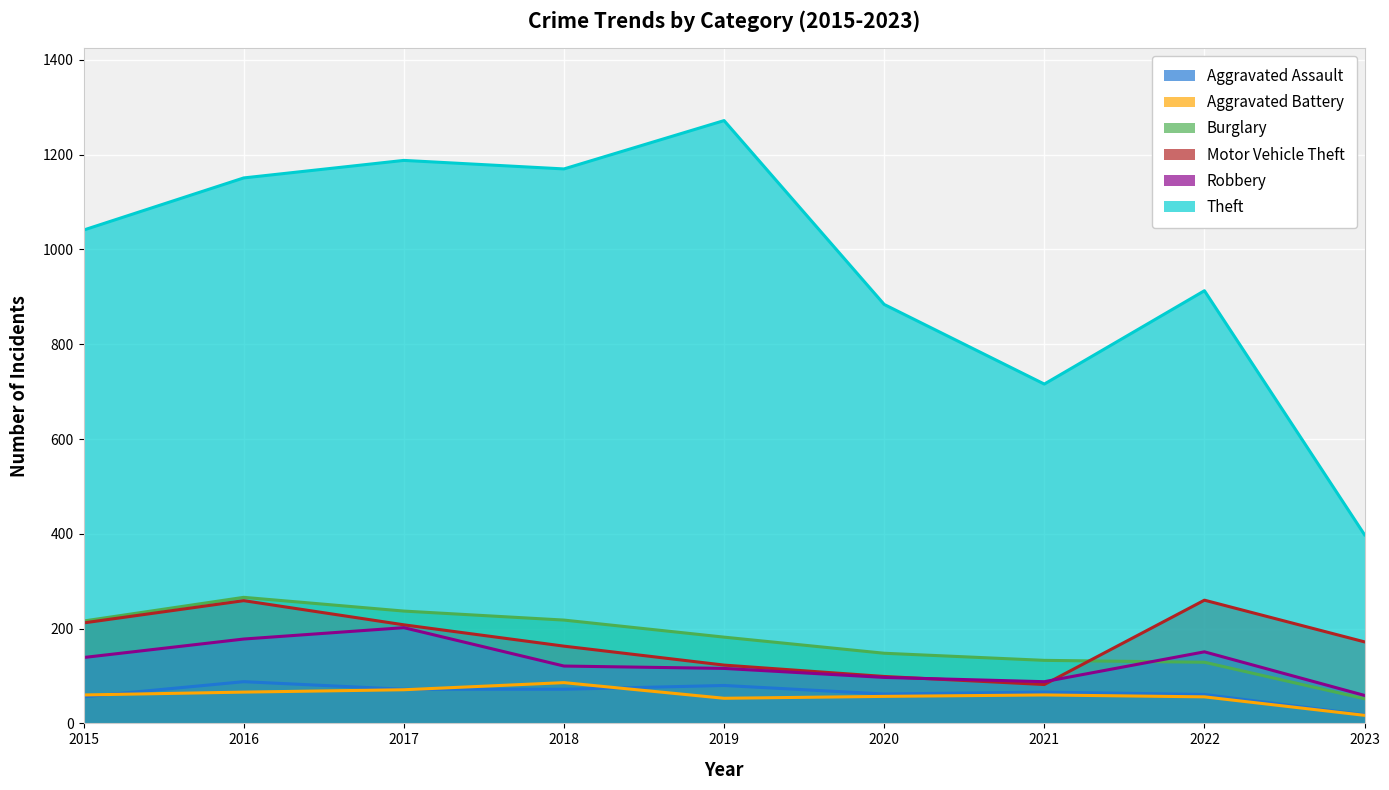

Rank the series by their maximum value, from lowest to highest.

Aggravated Battery, Aggravated Assault, Robbery, Motor Vehicle Theft, Burglary, Theft